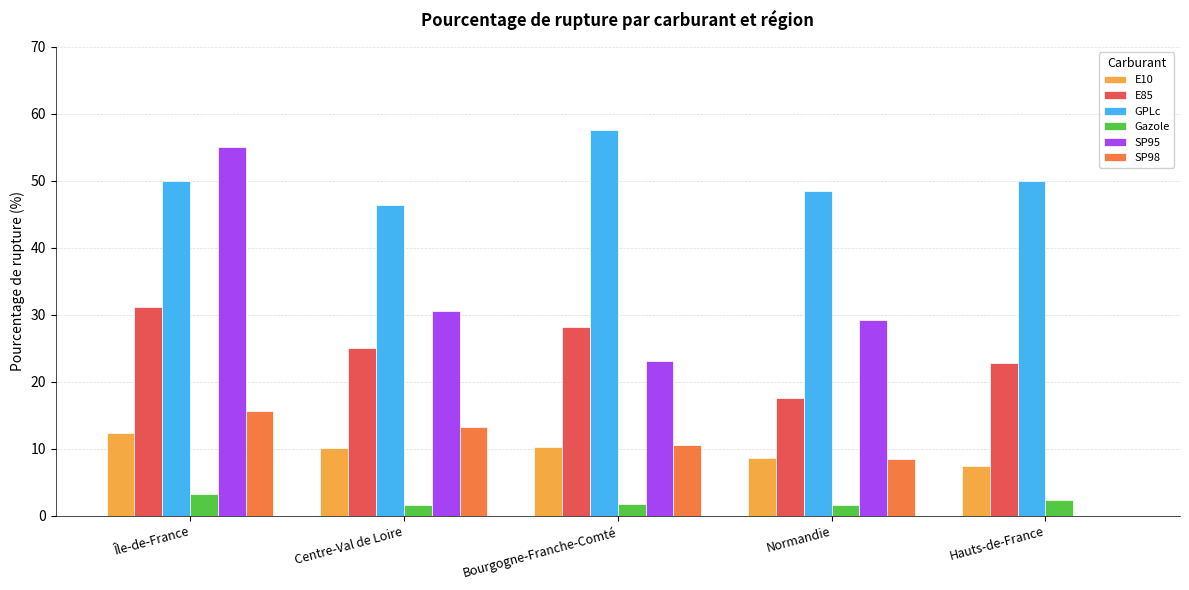

Which category has the highest value across all series?

Bourgogne-Franche-Comté